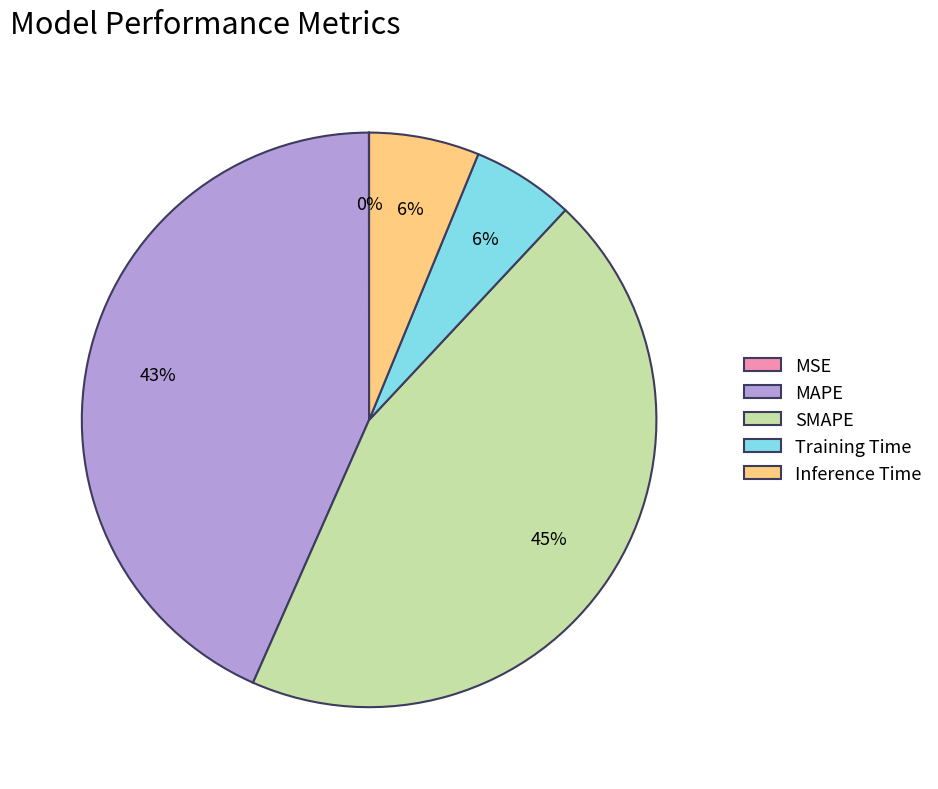

What is the ratio of the value at Inference Time to the value at SMAPE?

0.1